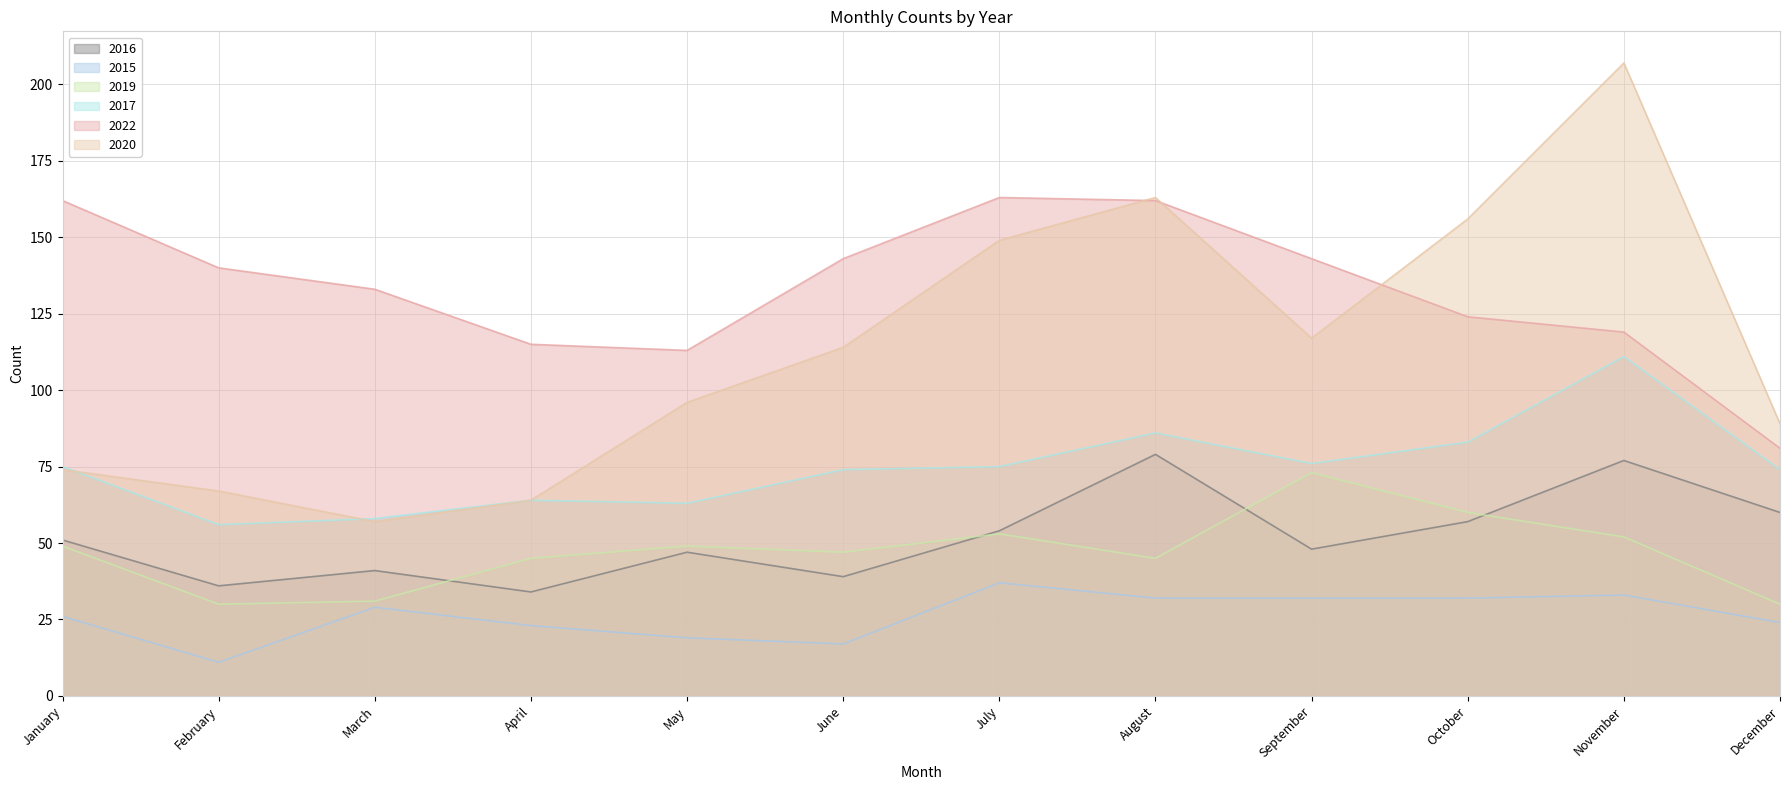

Between September and October, which series saw the biggest shift?

2020